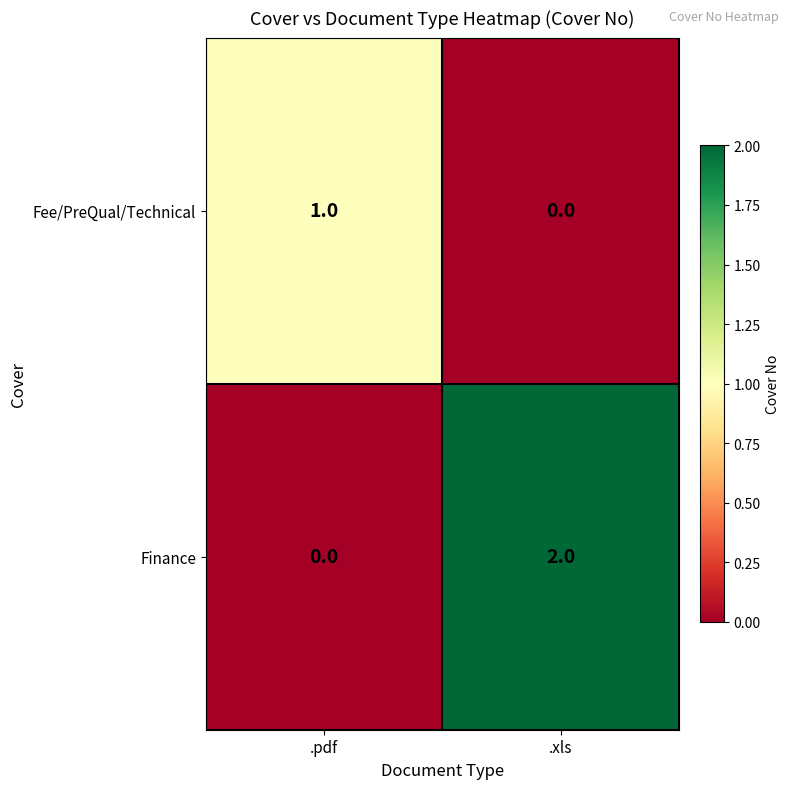

Between .pdf and .xls, which series saw the biggest shift?

Finance